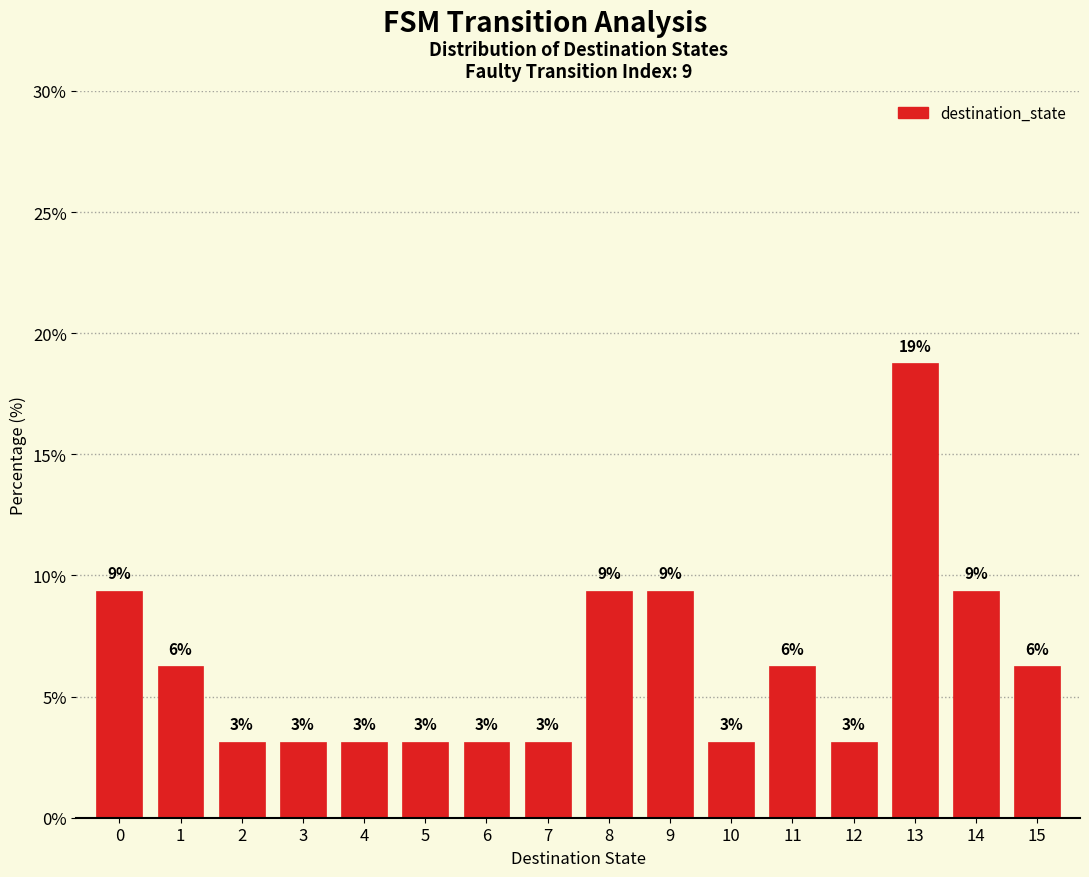

How many bars are there in total?

16